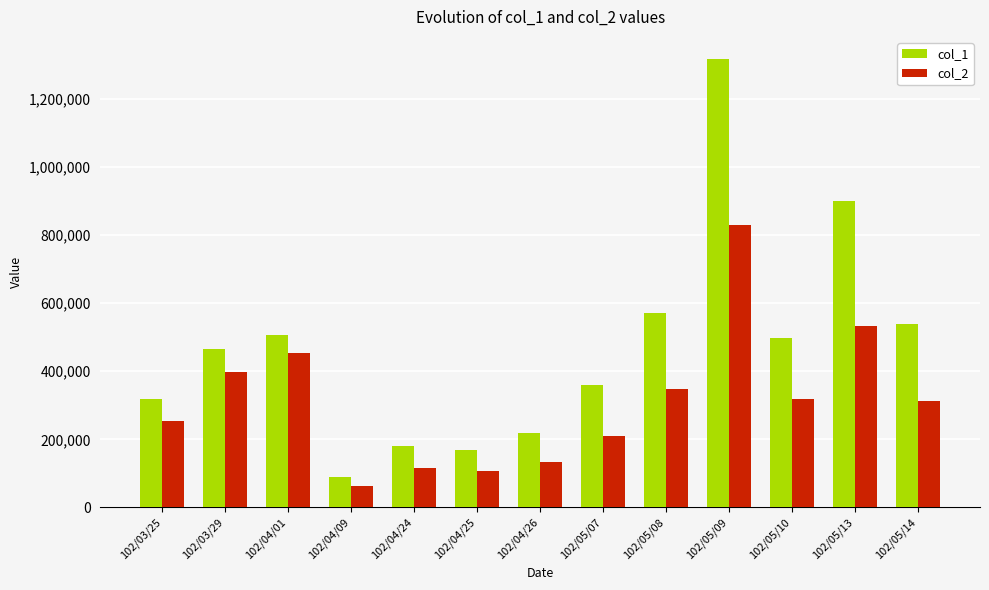

Where does the col_2 series first go above 312300?

102/03/29